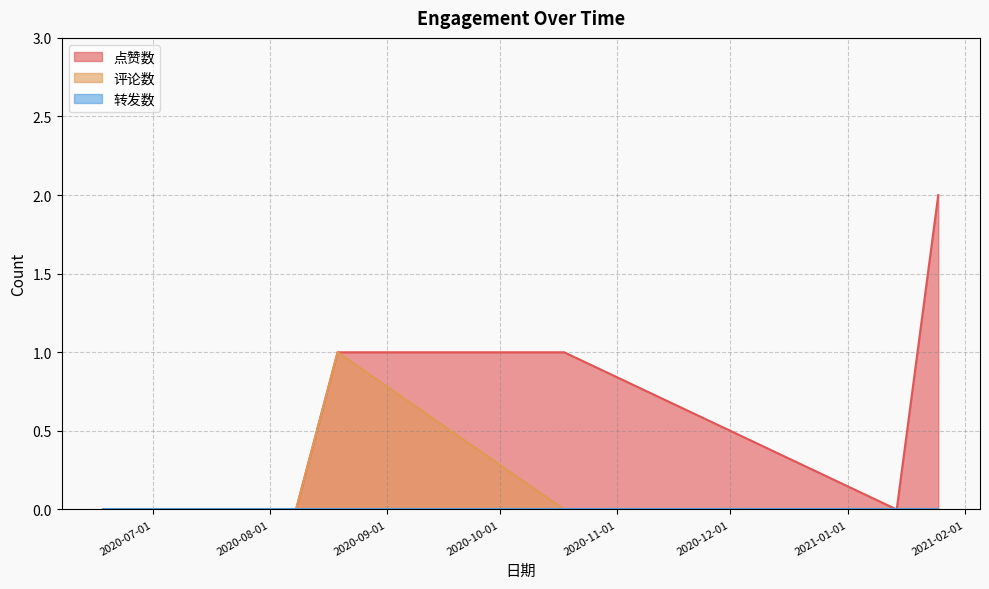

Does the chart display data point markers on the line(s)?

No